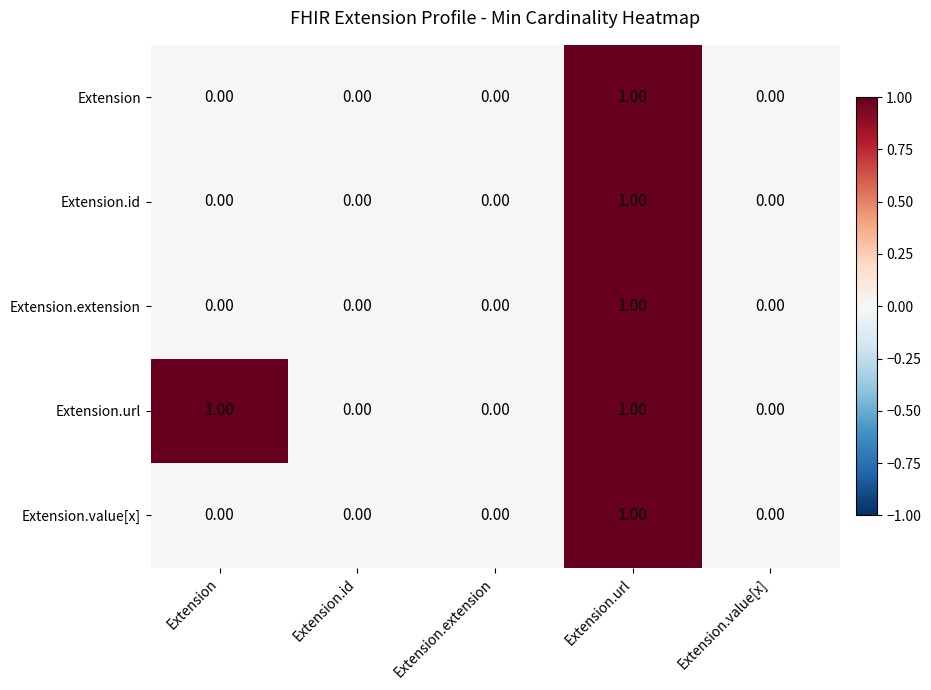

Which series changed the most between Extension and Extension.value[x]?

Extension.url